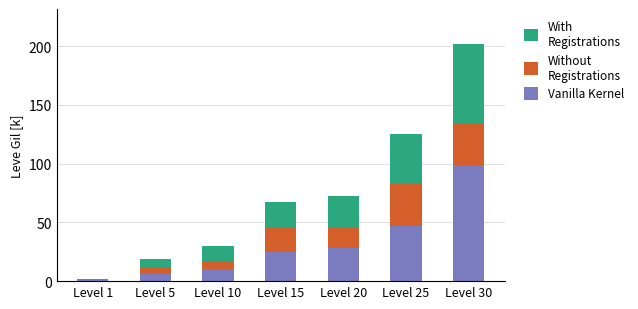

At which category is the sum across all series the highest?

Level 30